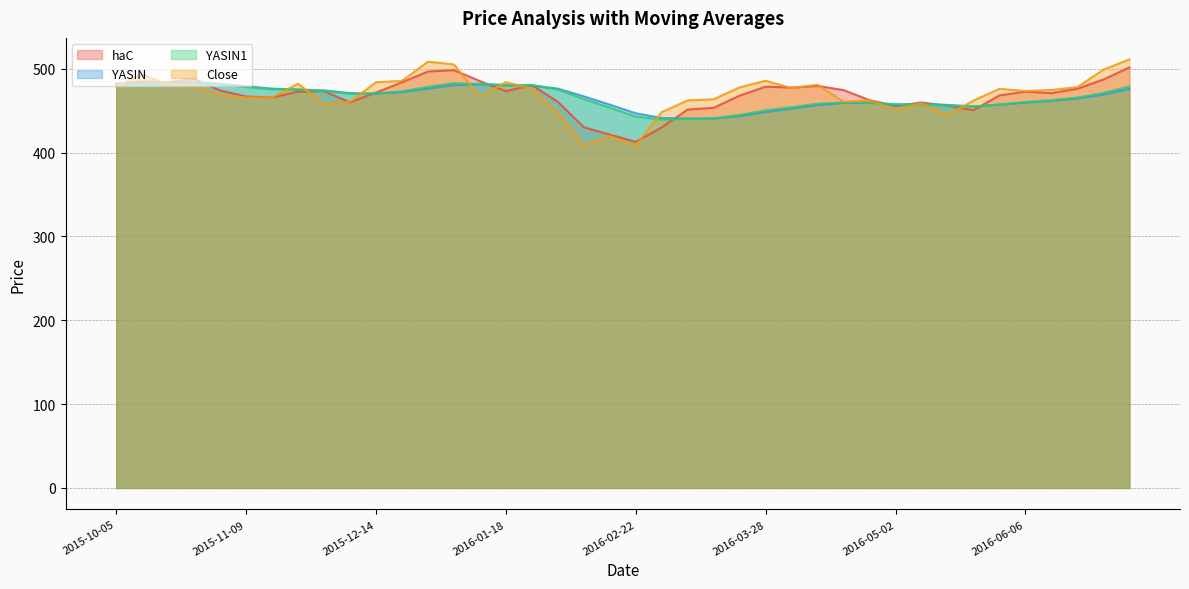

Does the chart display data point markers on the line(s)?

No